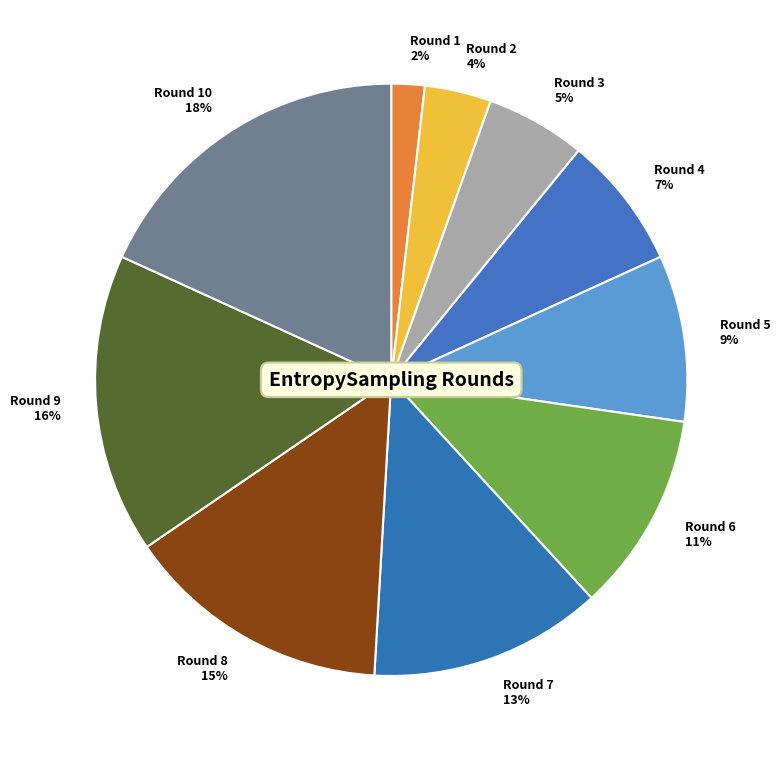

Which category has the smallest portion of the pie?

Round 1 2%